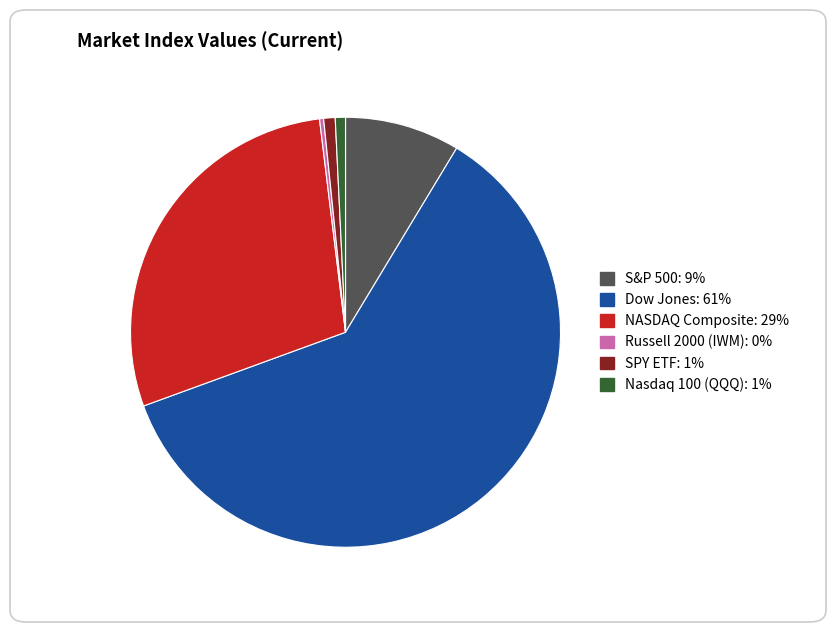

The Nasdaq 100 (QQQ) slice represents 11% of the pie. True or false?

False